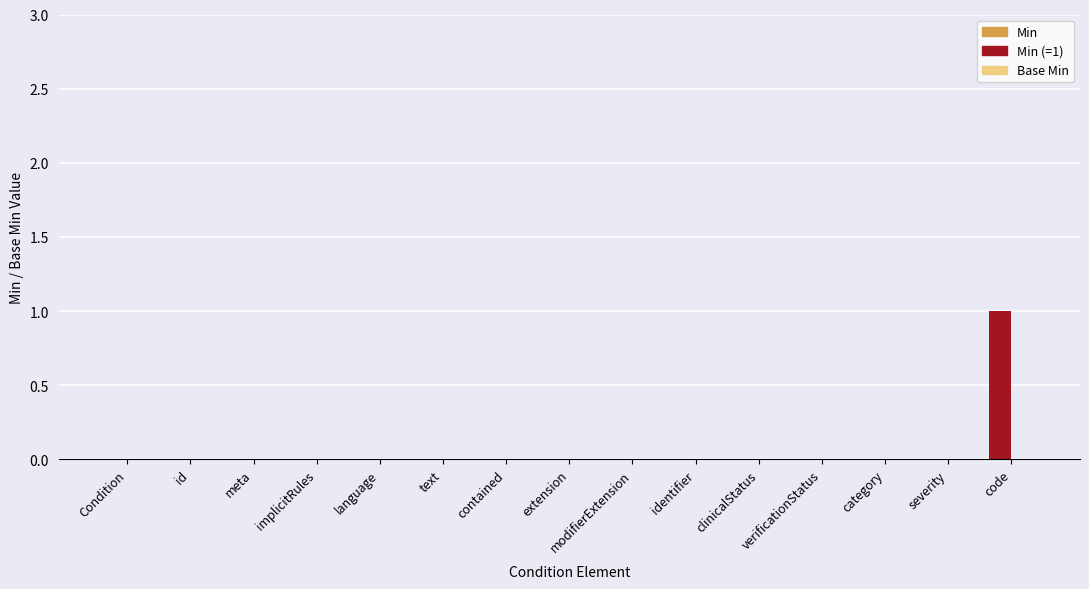

Where is Min nearest to the value 0?

Condition